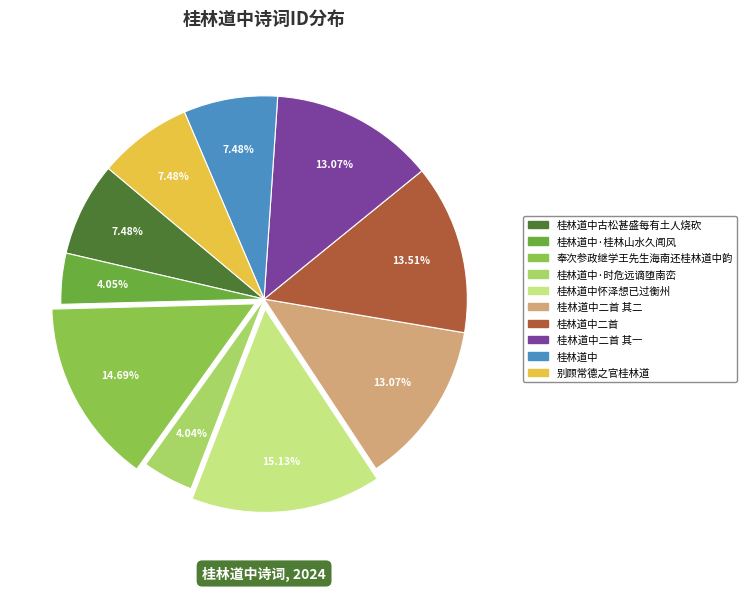

Is there any slice that represents more than half of the pie?

No